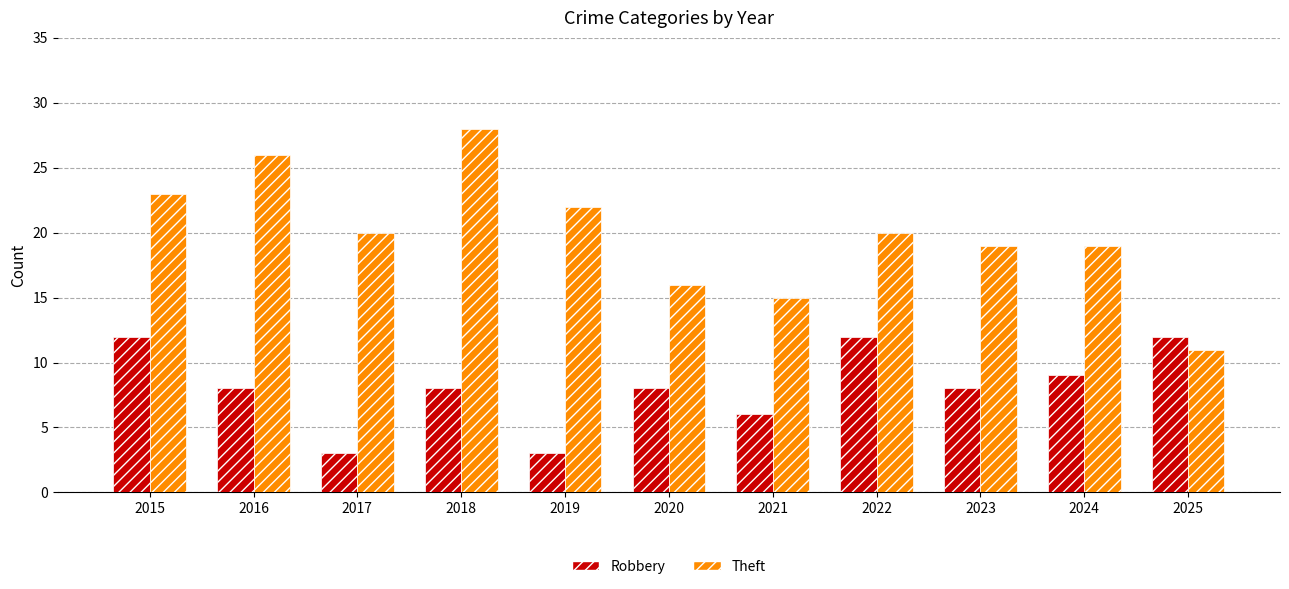

At which category is the sum across all series the highest?

2018